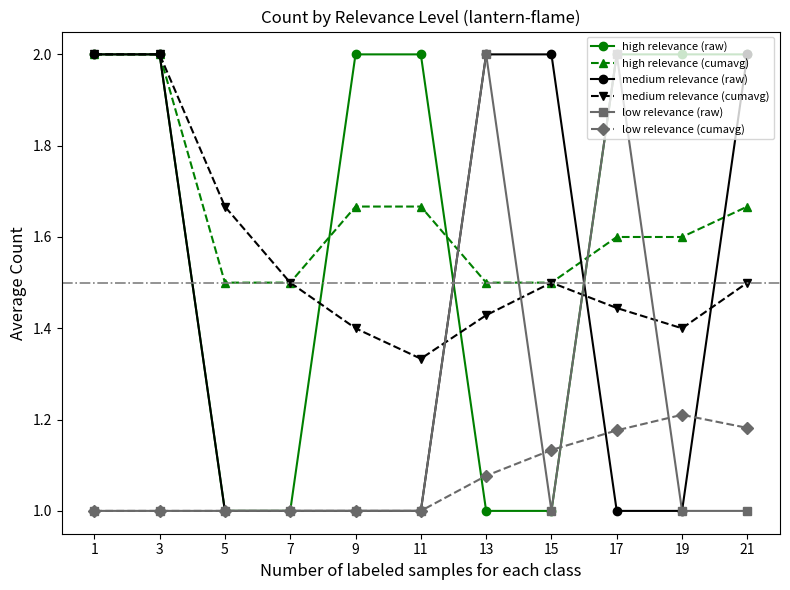

Which series ends up on top after the final intersection of high relevance (cumavg) and low relevance (raw)?

high relevance (cumavg)